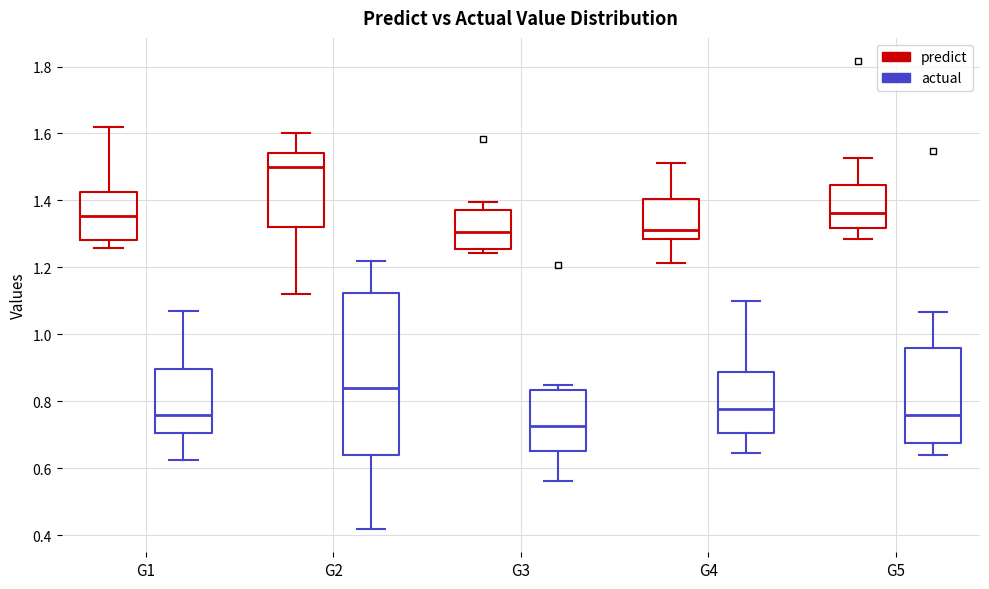

Reading left to right, transcribe this box plot: for each box, give where its median line is, the range the box spans, and where its two whiskers end, as read against the y-axis. The values are not printed on the chart, so give them approximately, as read against the axis.

G1 (predict): median 1.36, box 1.28 to 1.42, whiskers 1.26 to 1.62
G1 (actual): median 0.76, box 0.70 to 0.90, whiskers 0.62 to 1.06
G2 (predict): median 1.50, box 1.32 to 1.54, whiskers 1.12 to 1.60
G2 (actual): median 0.84, box 0.64 to 1.12, whiskers 0.42 to 1.22
G3 (predict): median 1.30, box 1.26 to 1.38, whiskers 1.24 to 1.40
G3 (actual): median 0.72, box 0.66 to 0.84, whiskers 0.56 to 0.84 (just above the box's upper edge)
G4 (predict): median 1.32, box 1.28 to 1.40, whiskers 1.22 to 1.52
G4 (actual): median 0.78, box 0.70 to 0.88, whiskers 0.64 to 1.10
G5 (predict): median 1.36, box 1.32 to 1.44, whiskers 1.28 to 1.52
G5 (actual): median 0.76, box 0.68 to 0.96, whiskers 0.64 to 1.06